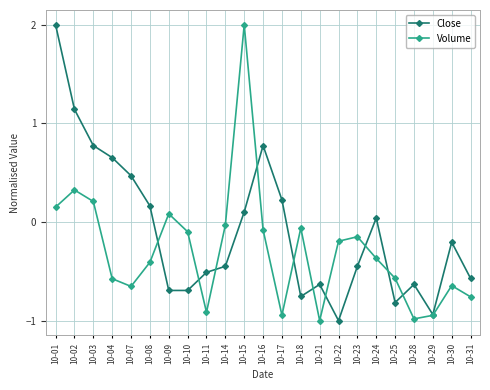

Is the value of Volume at 10-04 greater than the value of Close at 10-30?

No